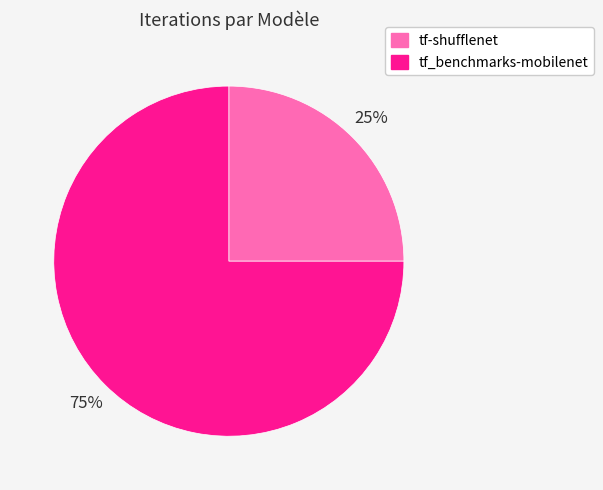

To the nearest percent, what percentage of the pie is tf_benchmarks-mobilenet?

75%